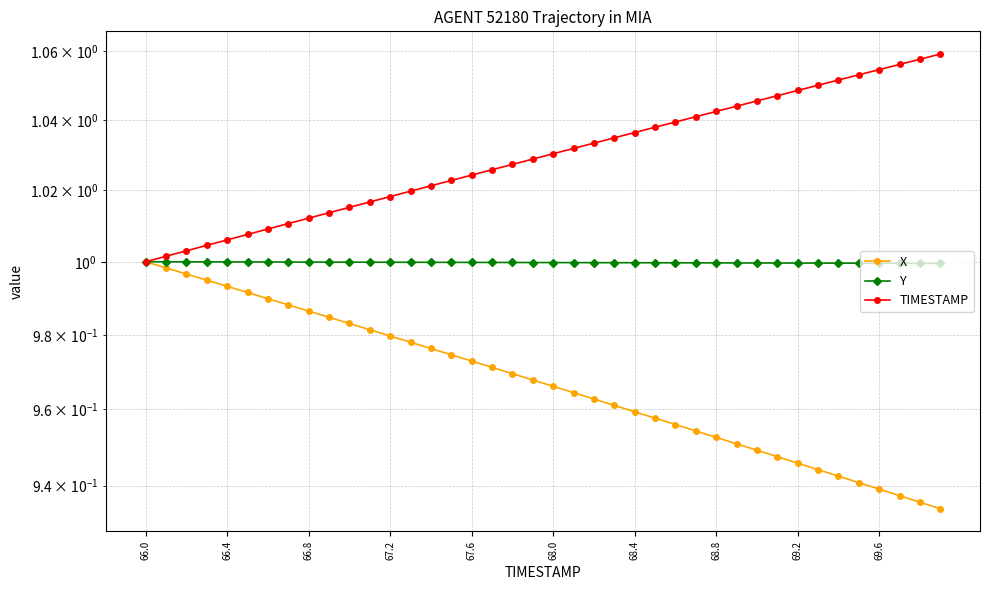

At how many categories does at least one series exceed 1?

39